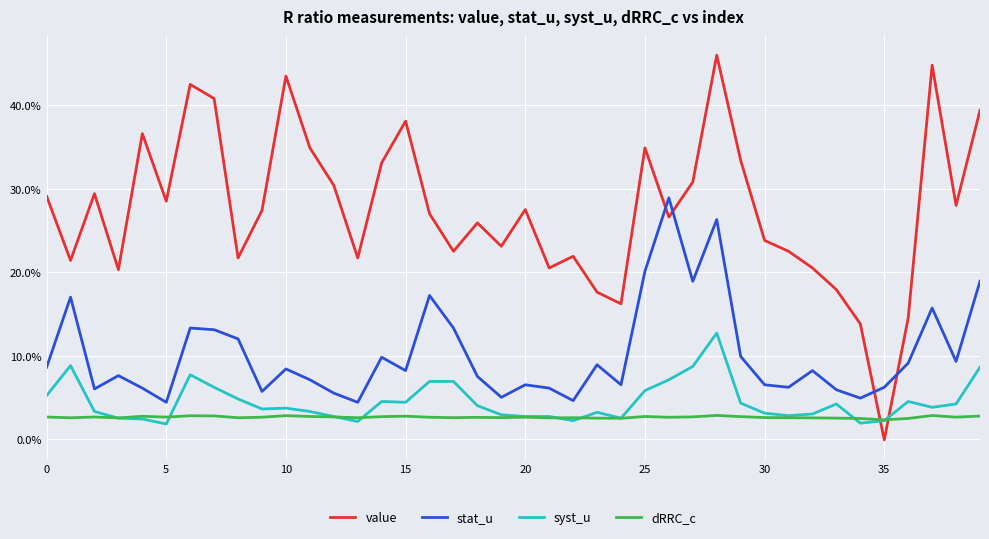

Rank the series by their maximum value, from highest to lowest.

value, stat_u, syst_u, dRRC_c